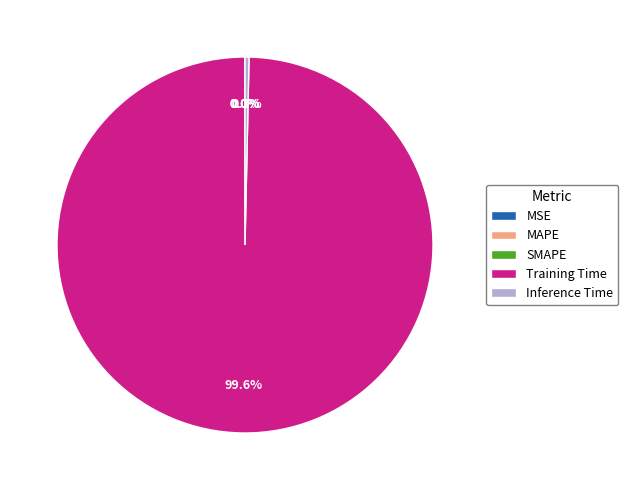

Is there a majority slice in this chart?

Yes